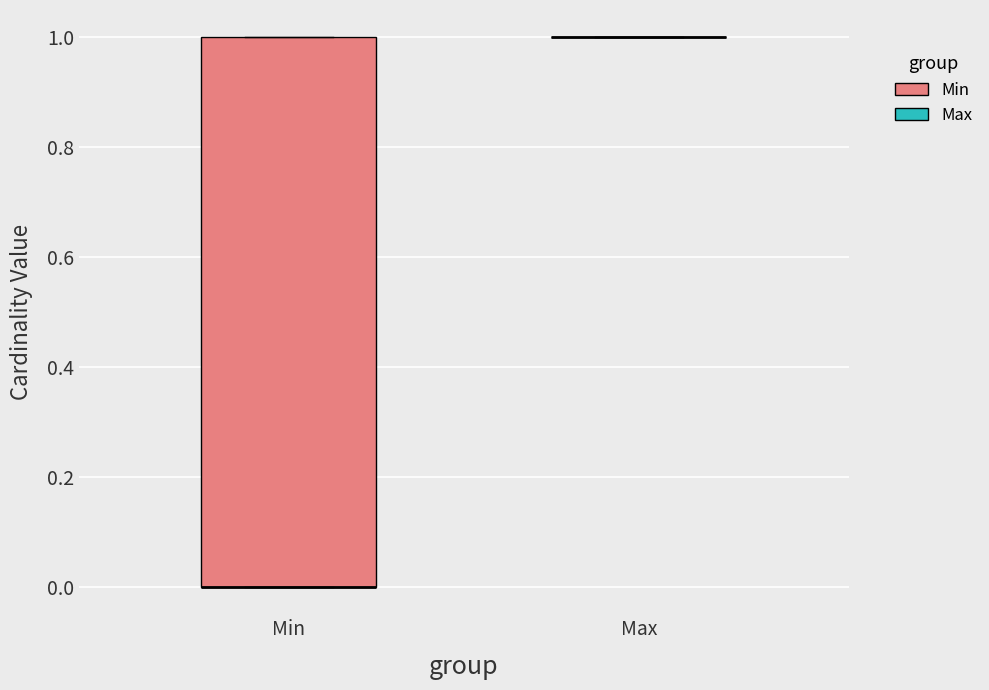

Which box is the tallest, from its lower edge to its upper edge?

Min